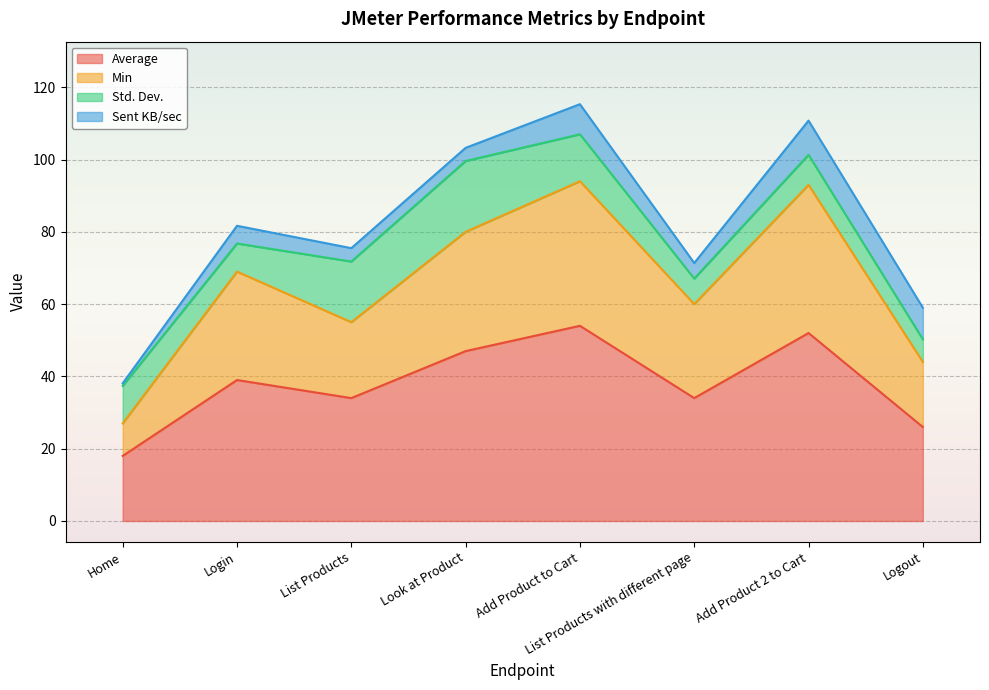

What is the highest value of the Average series?

54.0